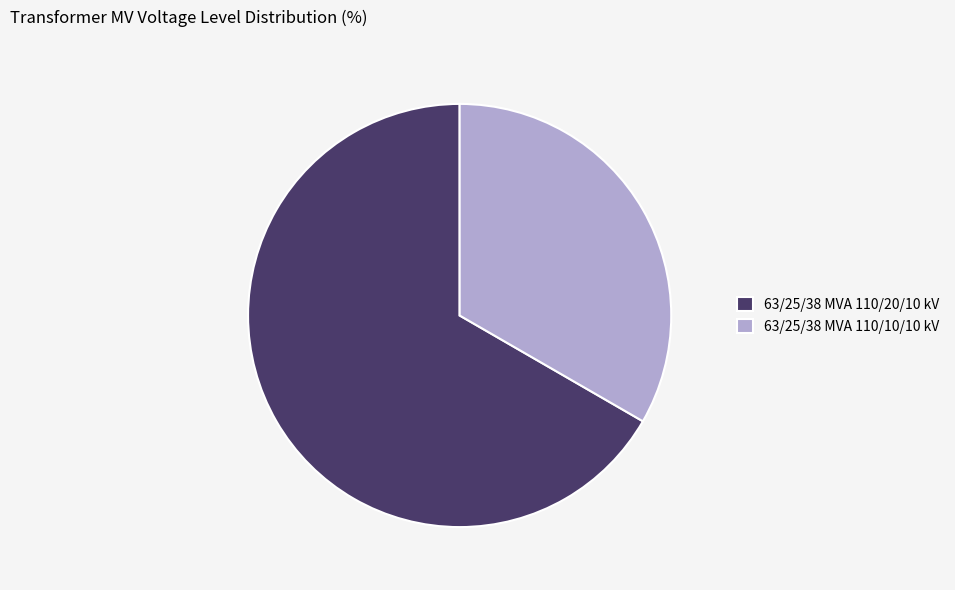

Is the sum of 63/25/38 MVA 110/20/10 kV and 63/25/38 MVA 110/10/10 kV greater than half?

Yes